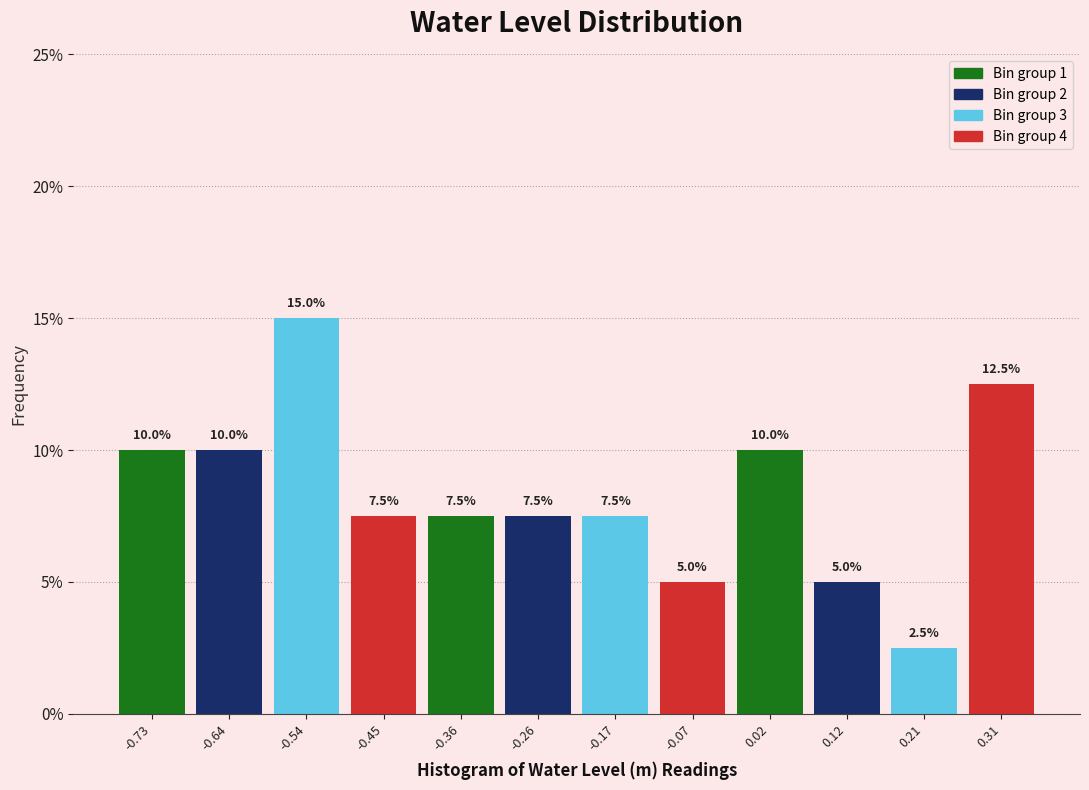

Reading left to right, transcribe this chart: for each bar, give the range it covers on the x-axis and its height. The bar edges are not printed on the chart, so give them approximately, as read against the axis.

-0.78 to -0.69: 10.0
-0.69 to -0.59: 10.0
-0.59 to -0.50: 15.0
-0.50 to -0.40: 7.5
-0.40 to -0.31: 7.5
-0.31 to -0.21: 7.5
-0.21 to -0.12: 7.5
-0.12 to -0.02: 5.0
-0.02 to 0.07: 10.0
0.07 to 0.17: 5.0
0.17 to 0.26: 2.5
0.26 to 0.35: 12.5